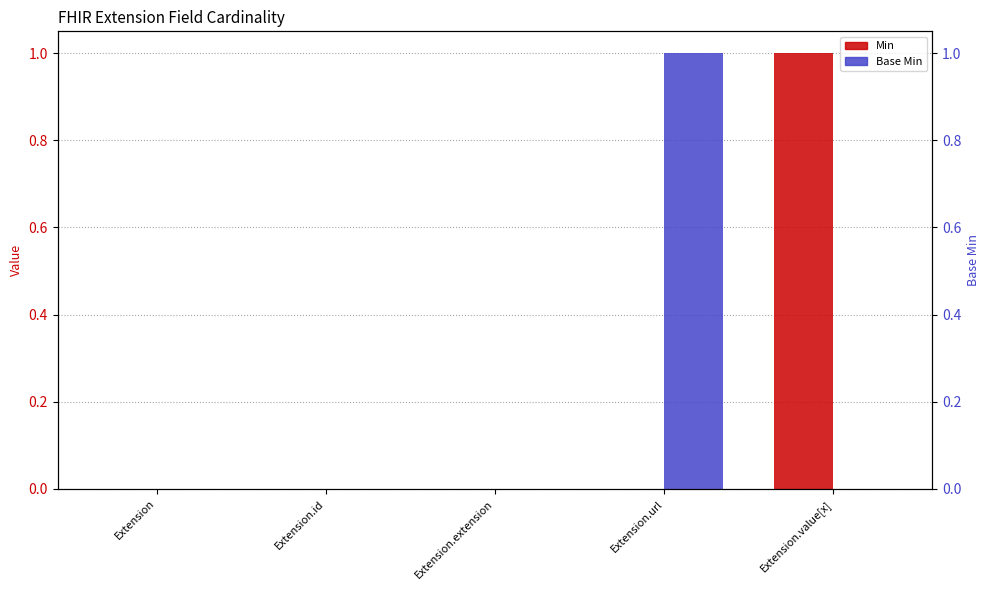

True or false: Base Min has a value of 0 at Extension.id.

False